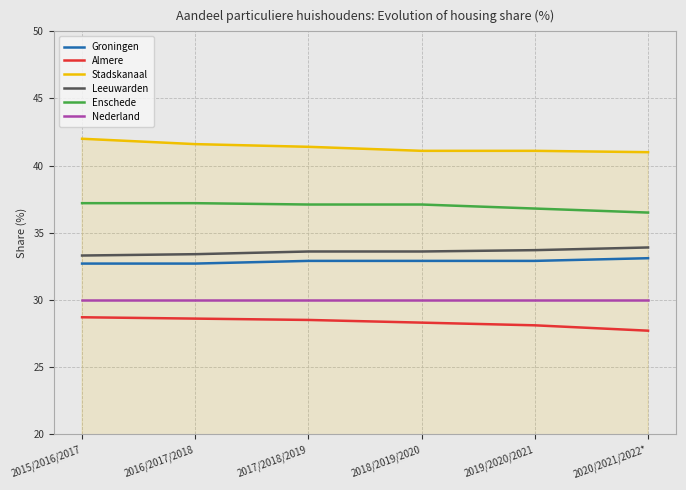

What is the spread (max minus min) of values at 2015/2016/2017?

13.3